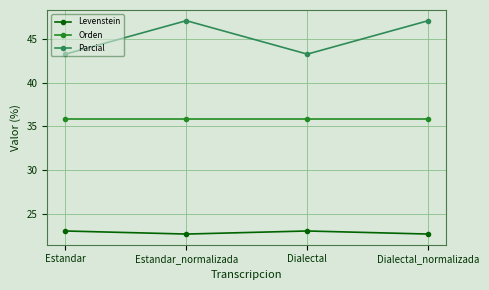

What is the difference between the maximum and second lowest values in the Levenstein series?

0.3